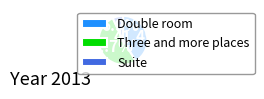

Which slice is the largest?

Three and more places